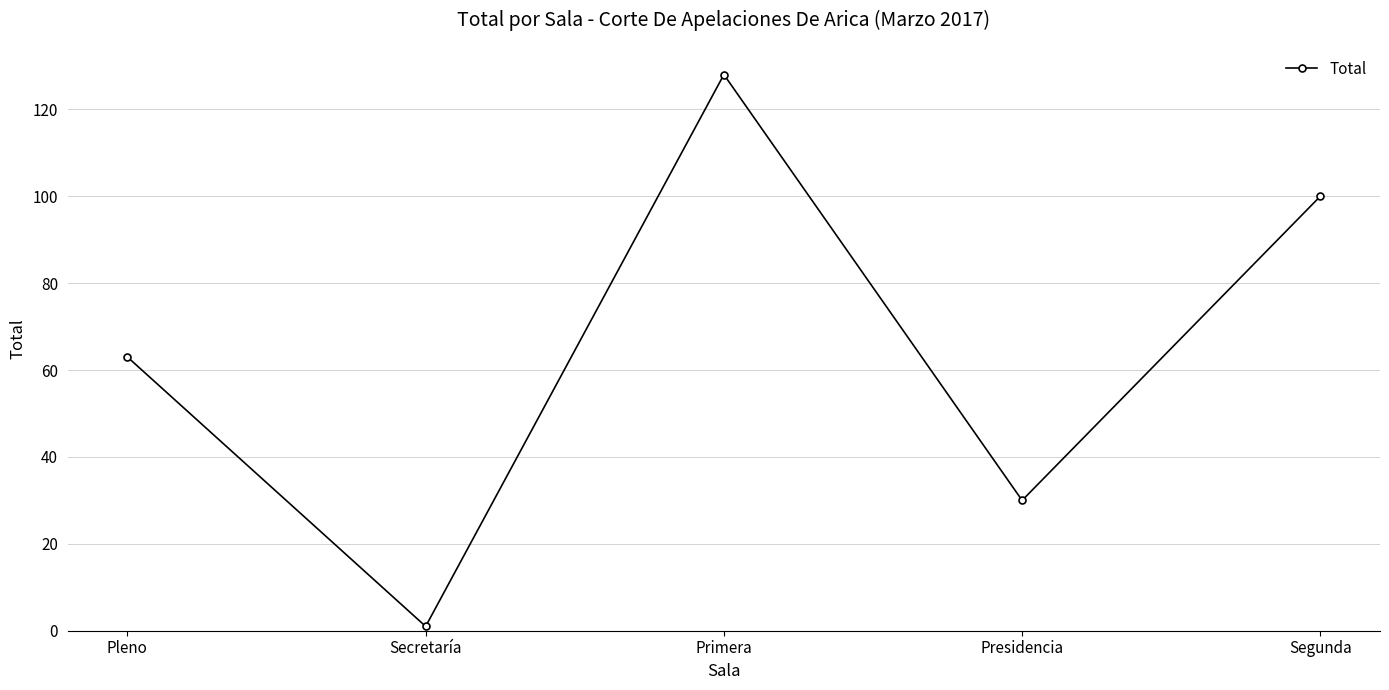

Rank the categories by value from lowest to highest.

Secretaría, Presidencia, Pleno, Segunda, Primera